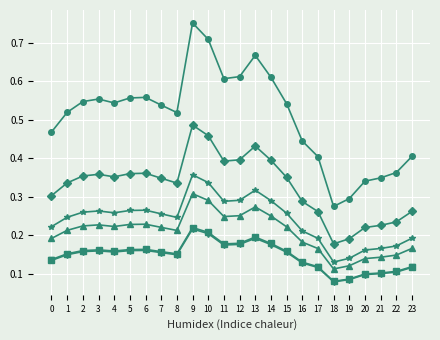

What is the total value across all series at 4?

1.7